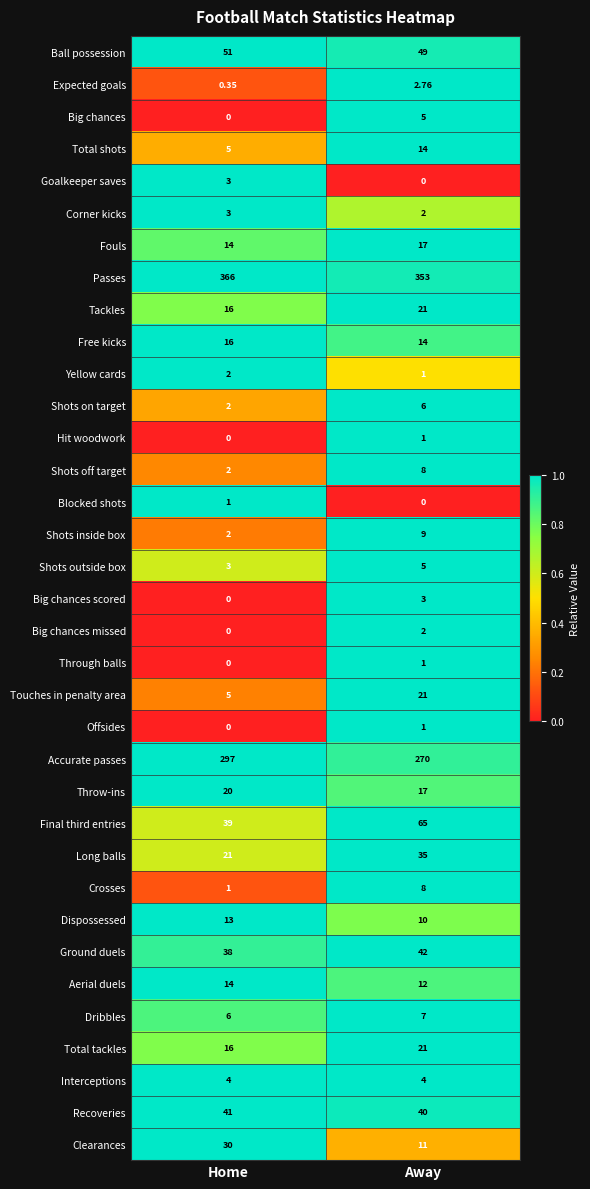

What is the spread (max minus min) of values at Home?

366.0